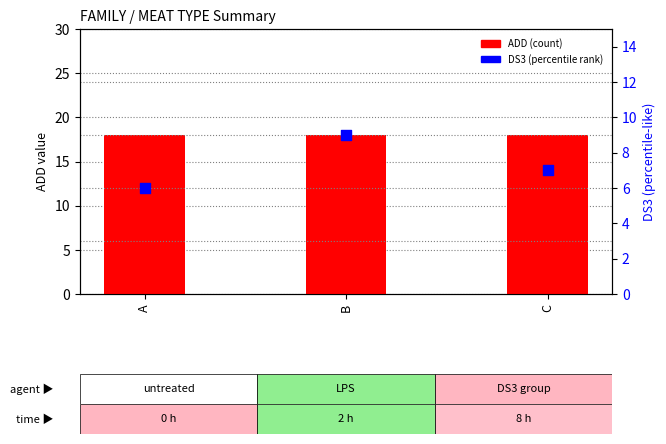

At which category is the sum across all series the highest?

B